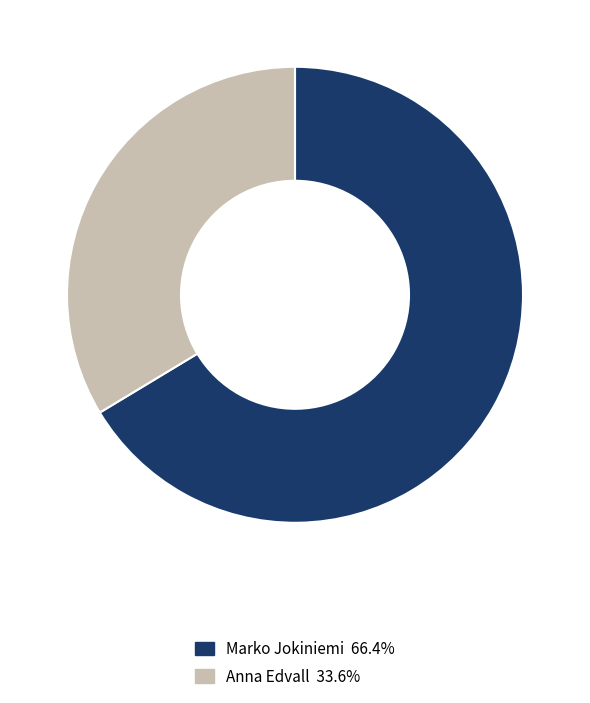

Which category has the biggest portion of the pie?

Marko Jokiniemi